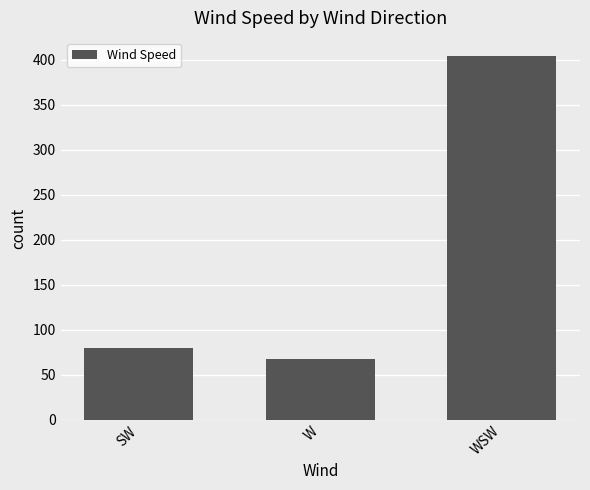

List the labels in order of value, largest first.

WSW, SW, W